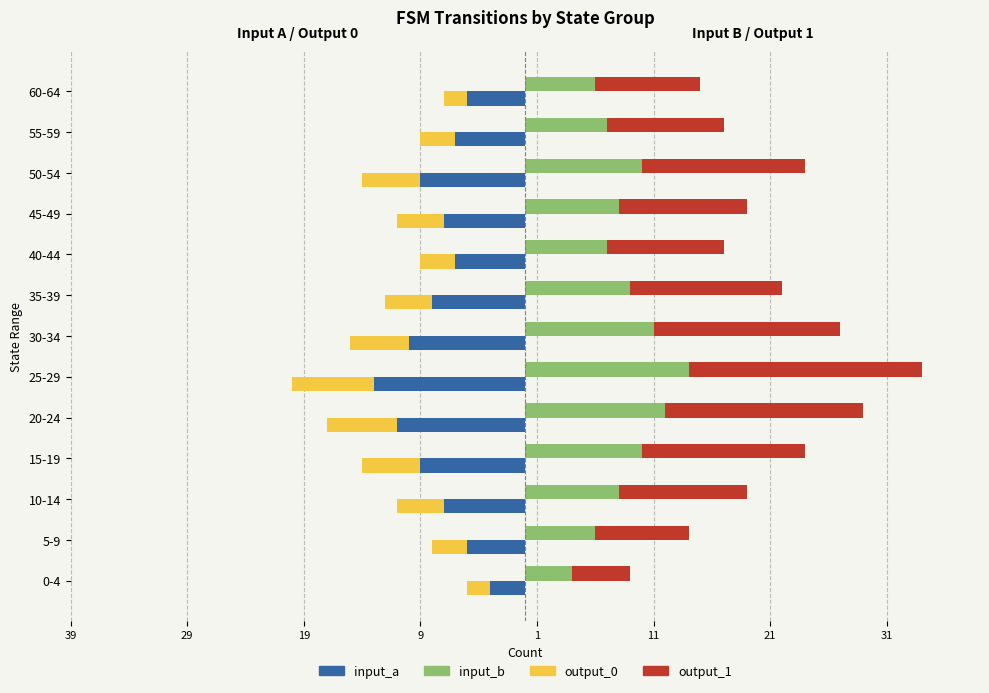

What is the spread (max minus min) of values at 25-29?

33